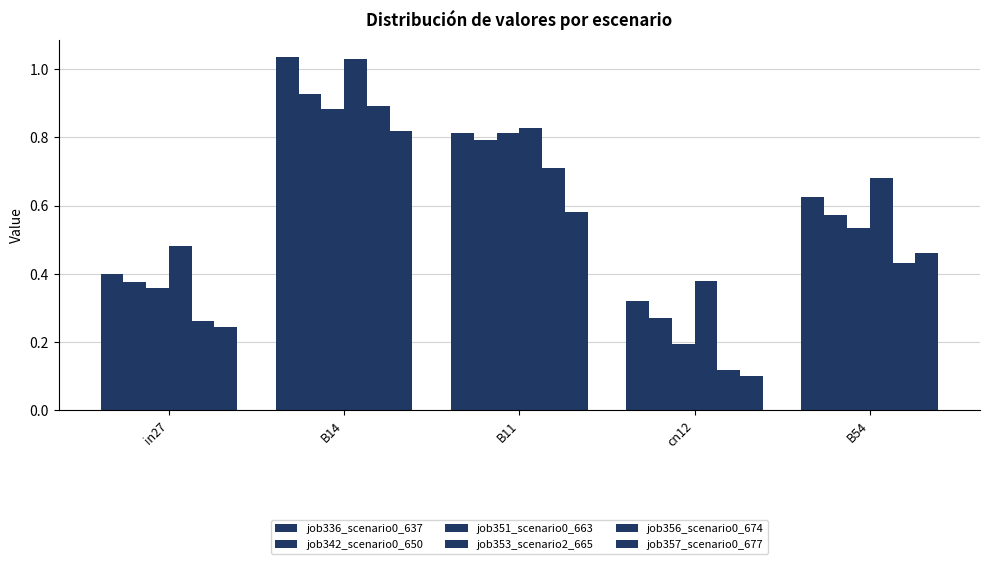

Reading right to left, list all the values displayed in this chart.

job336_scenario0_637: B54=0.6	cn12=0.3	B11=0.8	B14=1.0	in27=0.4
job342_scenario0_650: B54=0.6	cn12=0.3	B11=0.8	B14=0.9	in27=0.4
job351_scenario0_663: B54=0.5	cn12=0.2	B11=0.8	B14=0.9	in27=0.4
job353_scenario2_665: B54=0.7	cn12=0.4	B11=0.8	B14=1.0	in27=0.5
job356_scenario0_674: B54=0.4	cn12=0.1	B11=0.7	B14=0.9	in27=0.3
job357_scenario0_677: B54=0.5	cn12=0.1	B11=0.6	B14=0.8	in27=0.2